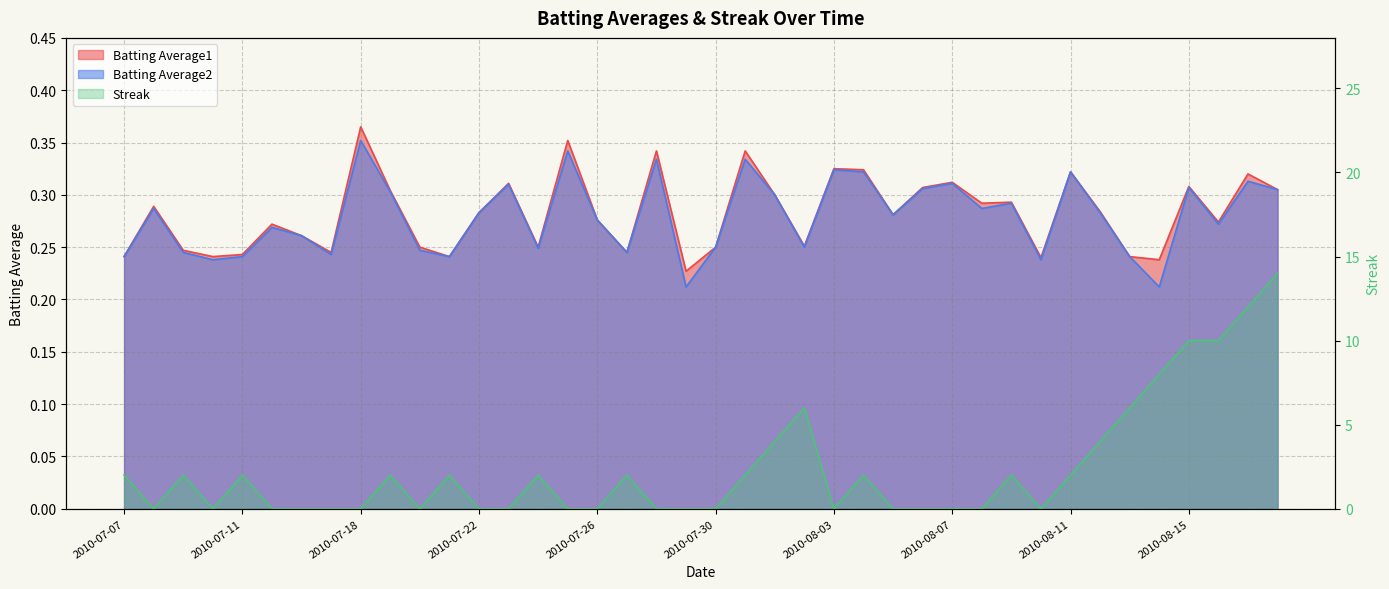

What position from the left is 2010-07-27?

18